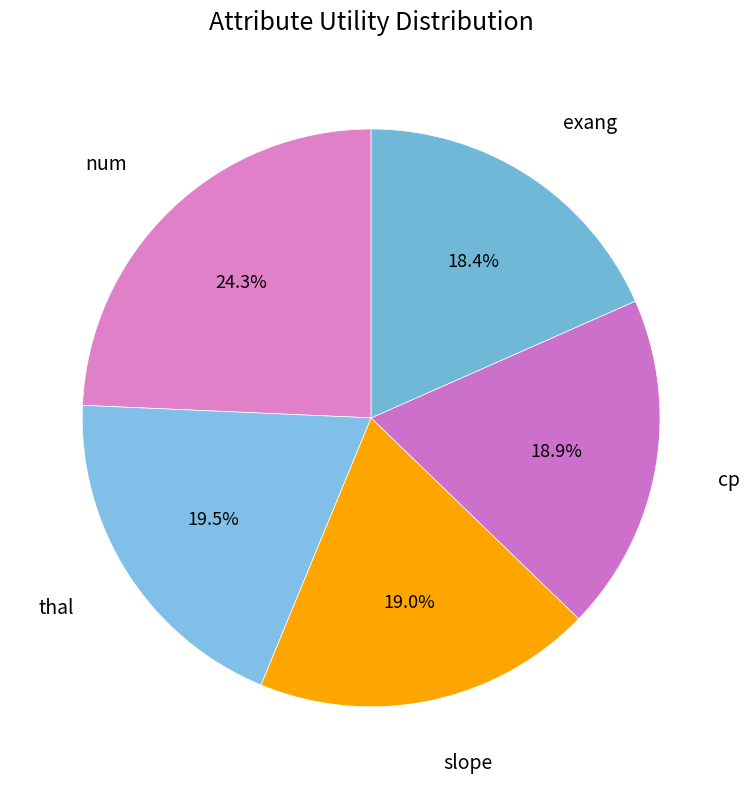

Which slice is the largest?

num